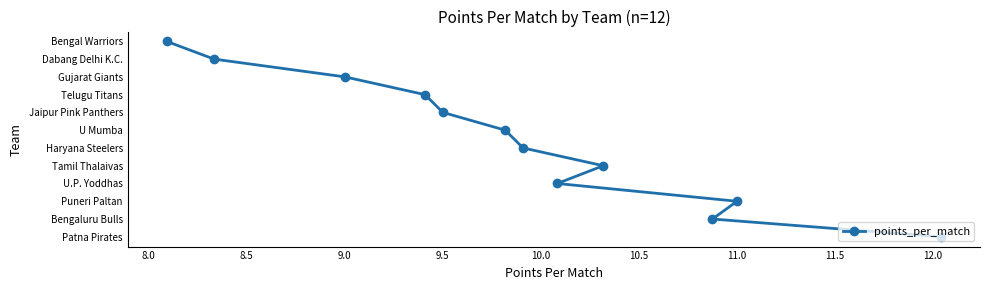

Does the chart have visible grid lines?

No